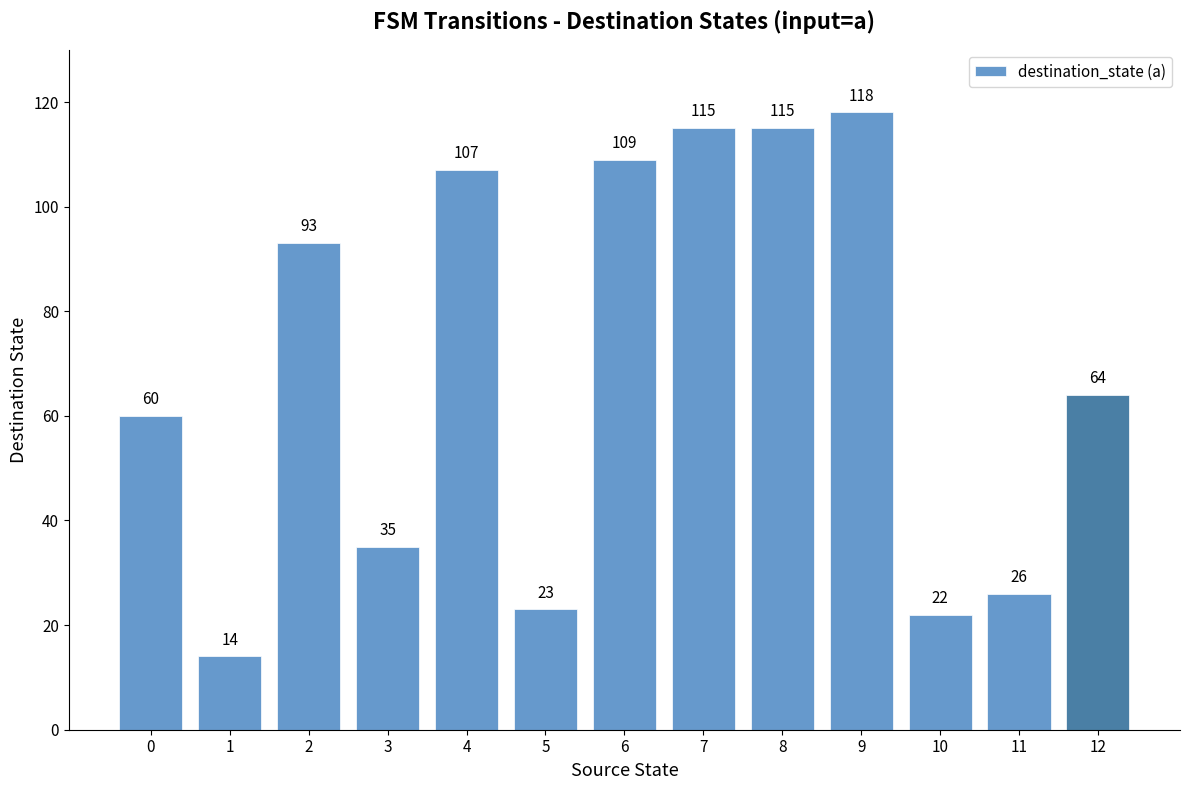

At which label is the value closest to 66?

12